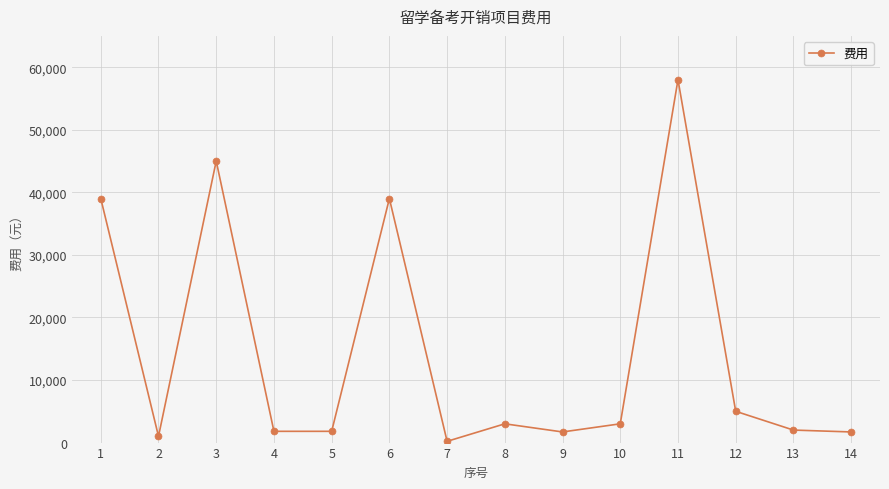

How many points are higher than both their immediate neighbors (excluding endpoints)?

4